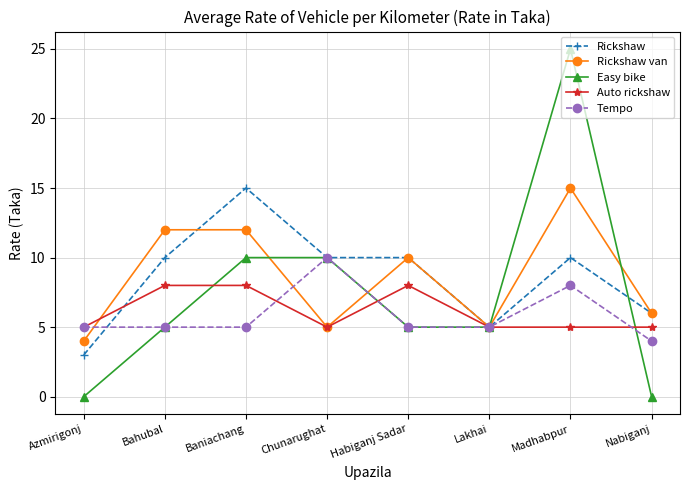

The value of Rickshaw van at Nabiganj is 6. True or false?

True